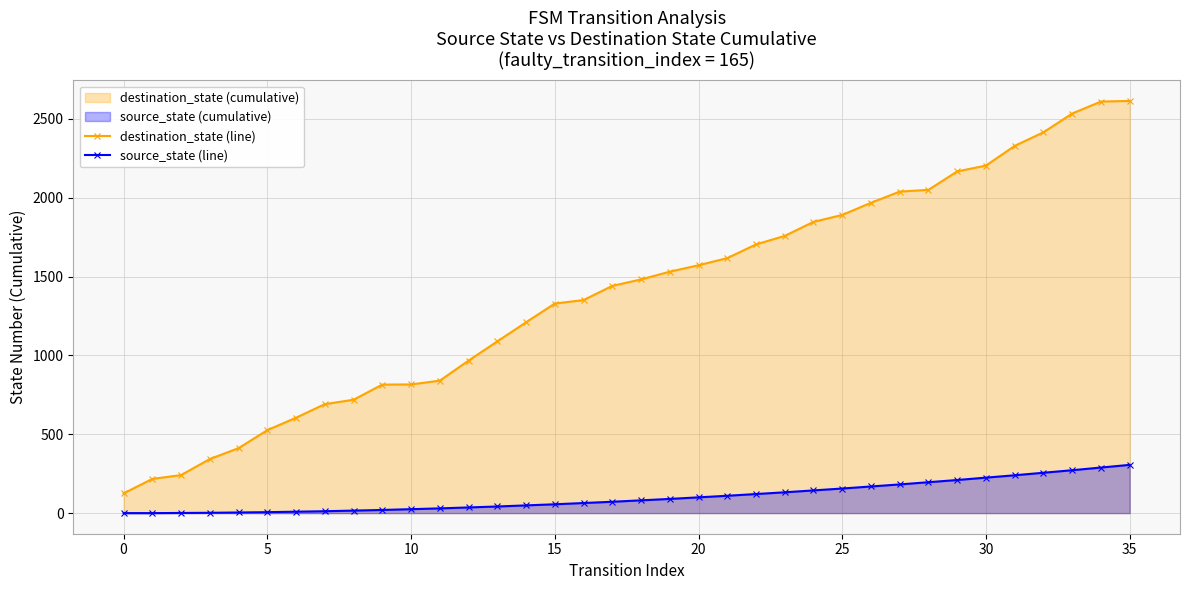

Read the source_state (line) value at 31, to the nearest 10.

240